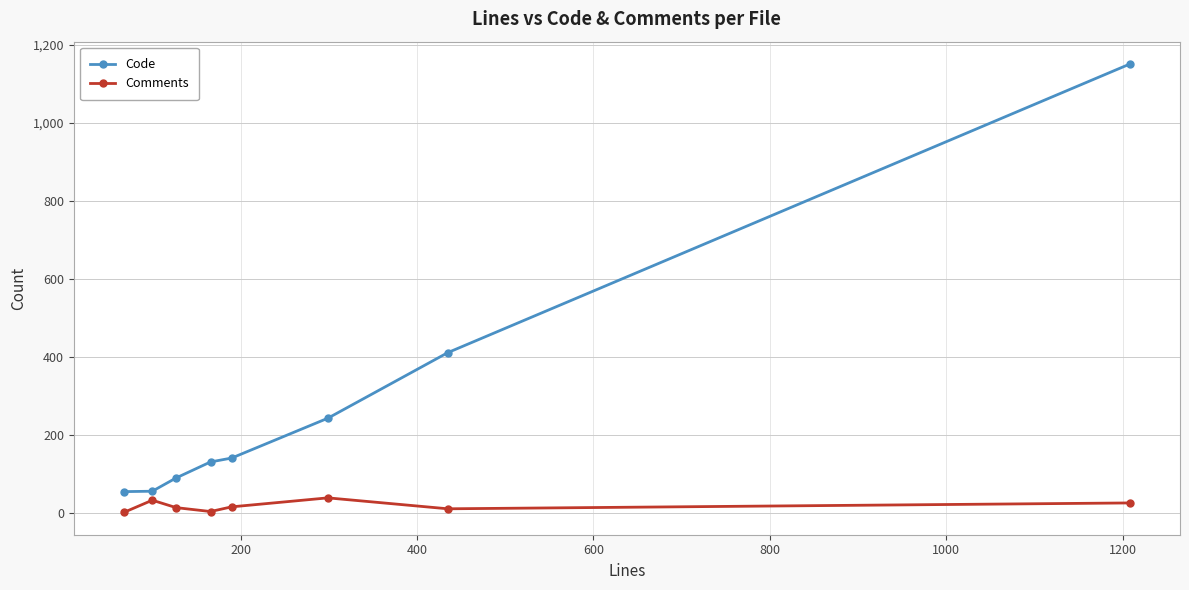

Which series has the largest total across all categories?

Code